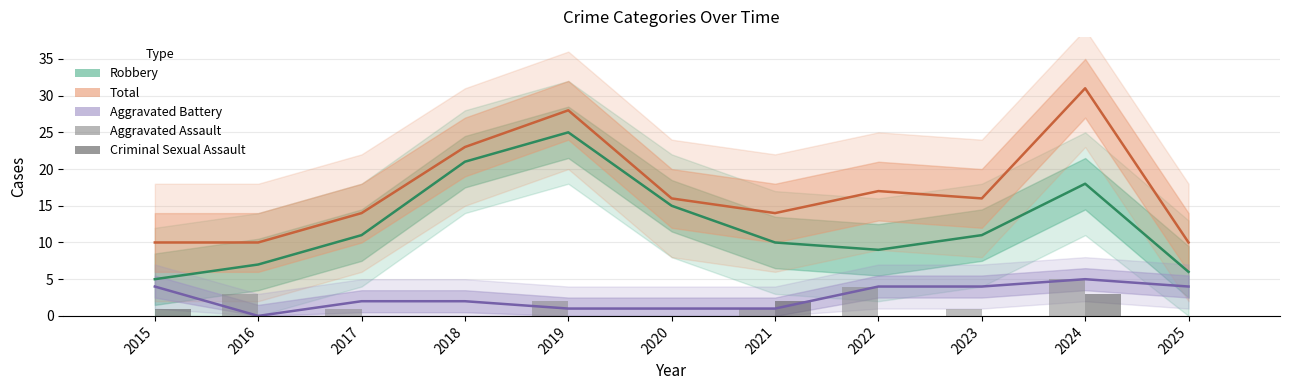

Reading left to right, list all the values displayed in this chart.

Robbery: 5	7	11	21	25	15	10	9	11	18	6
Total: 10	10	14	23	28	16	14	17	16	31	10
Aggravated Battery: 4	0	2	2	1	1	1	4	4	5	4
Aggravated Assault: 0	3	1	0	2	0	1	4	1	5	0
Criminal Sexual Assault: 1	0	0	0	0	0	2	0	0	3	0